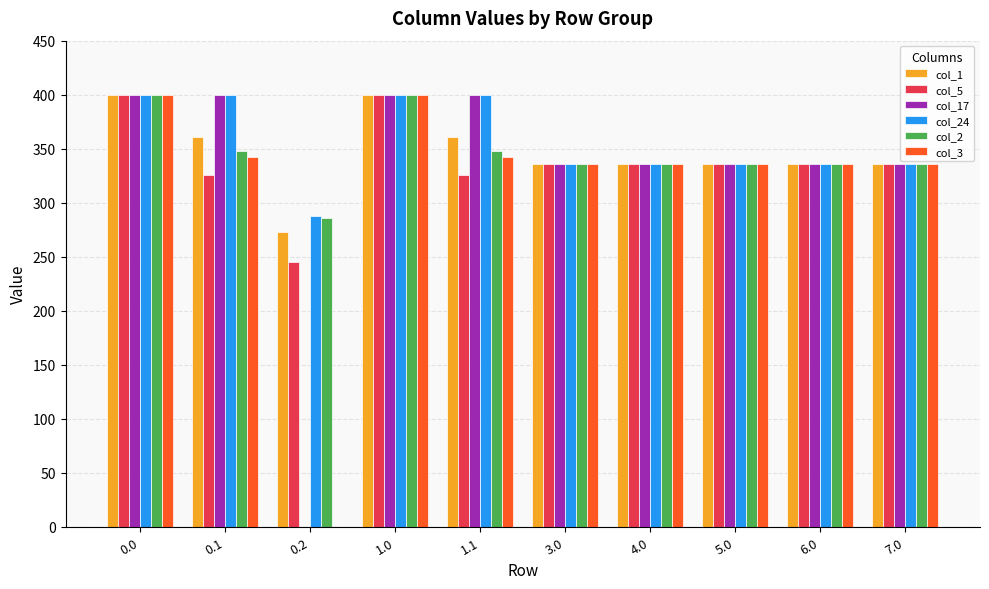

What are all the series names shown in the legend?

col_1, col_5, col_17, col_24, col_2, col_3